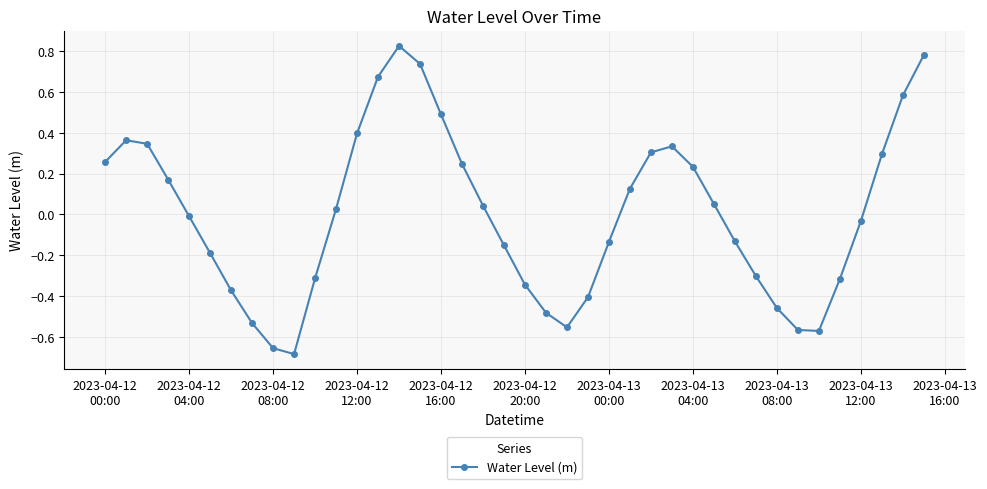

How many values are below 0?

20